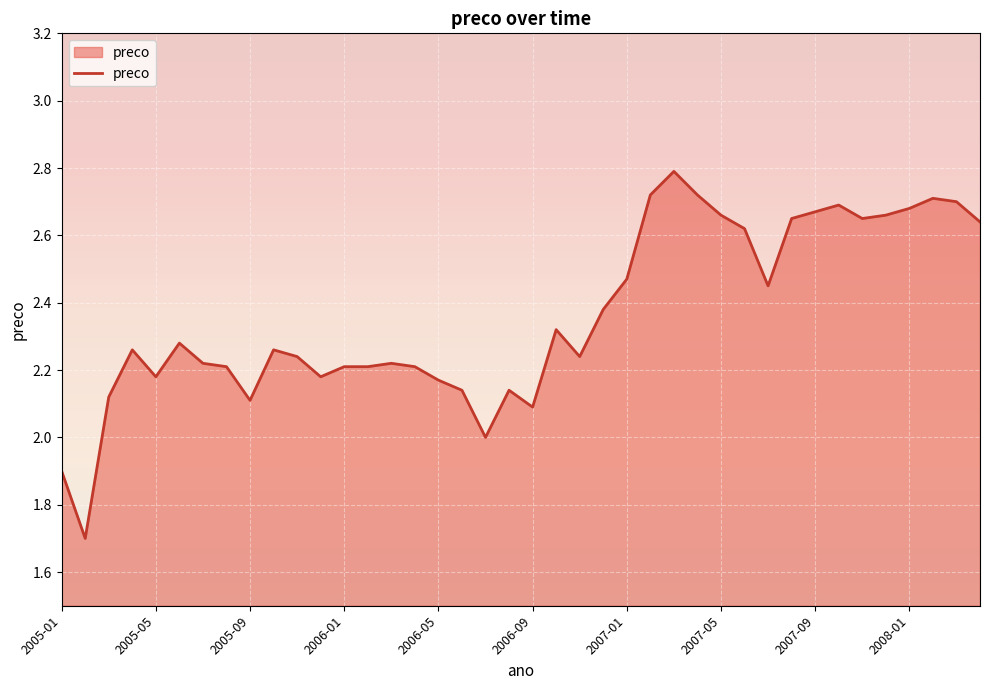

Approximately how many times larger is the value at 21 compared to 25?

0.9